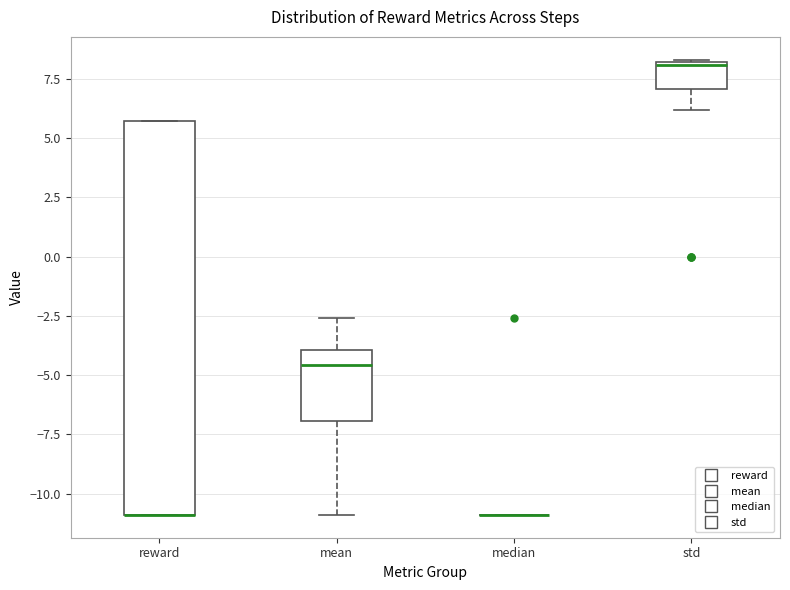

Which box is the tallest, from its lower edge to its upper edge?

reward